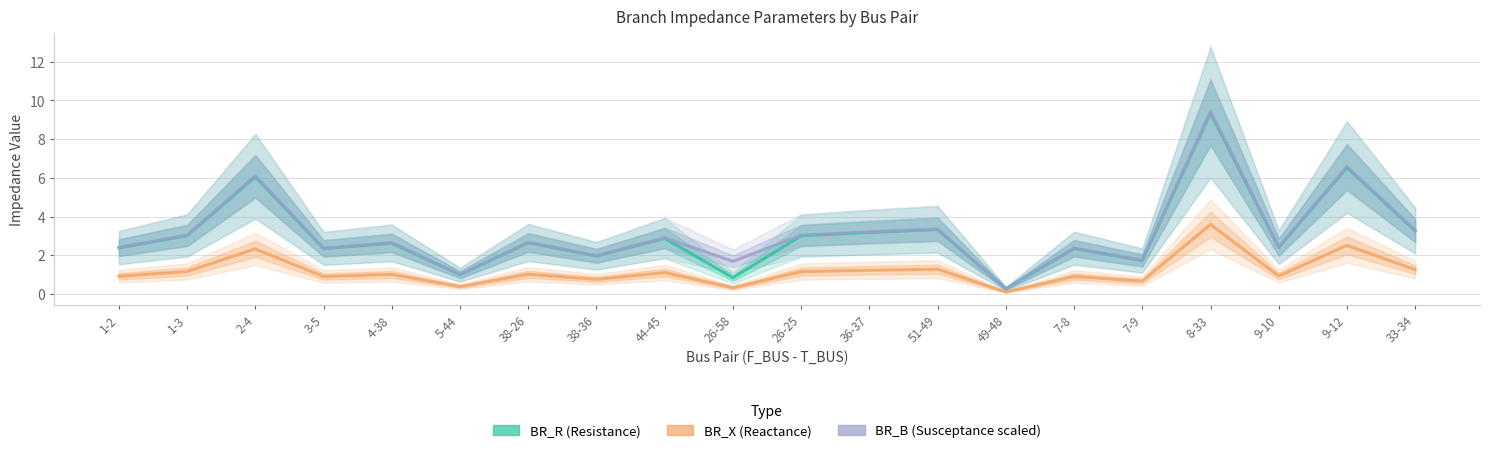

True or false: BR_R and BR_X intersect in this chart.

False